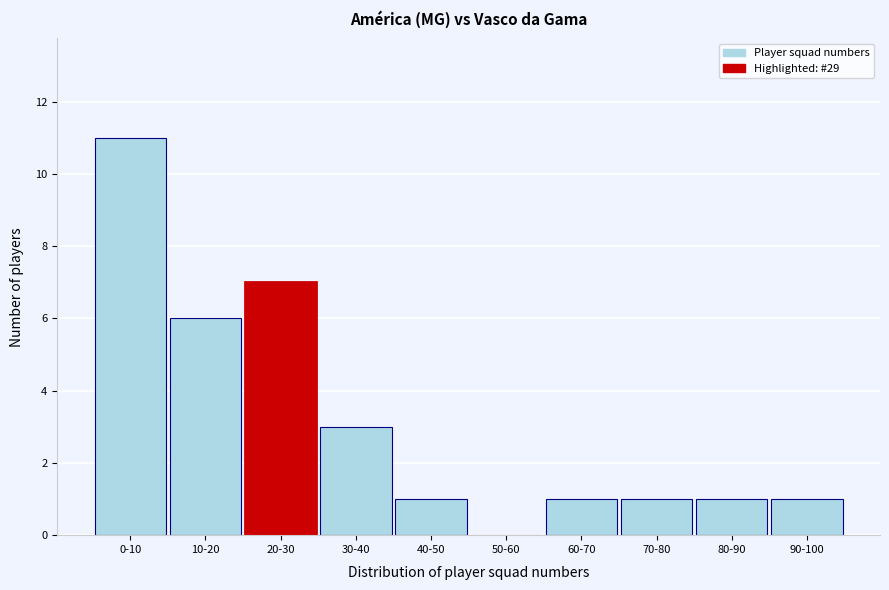

True or false: the data shows 5 at 0-10.

False